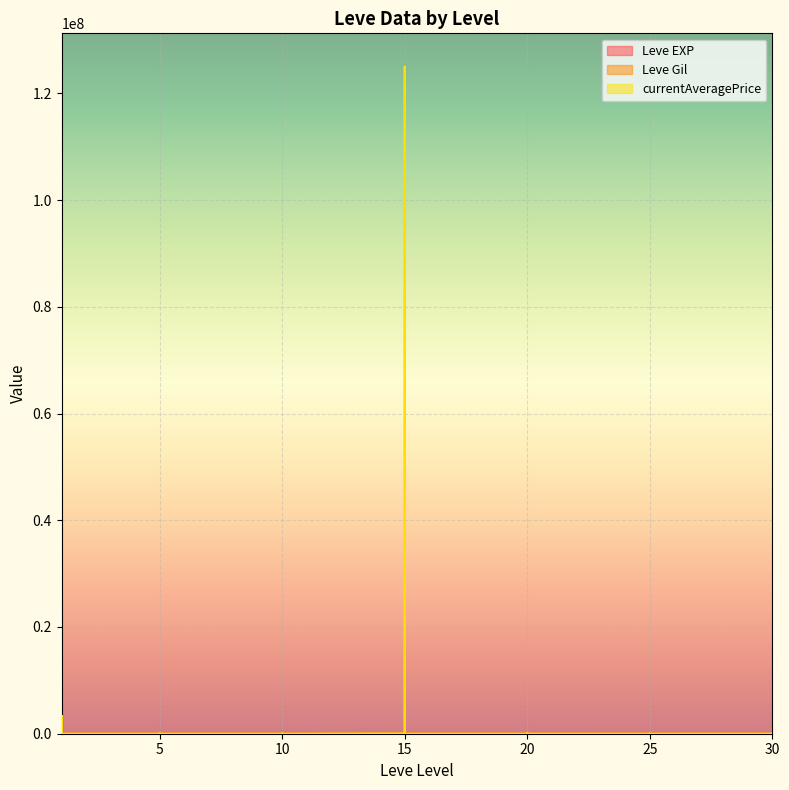

Which category has the lowest value in the Leve Gil series?

25